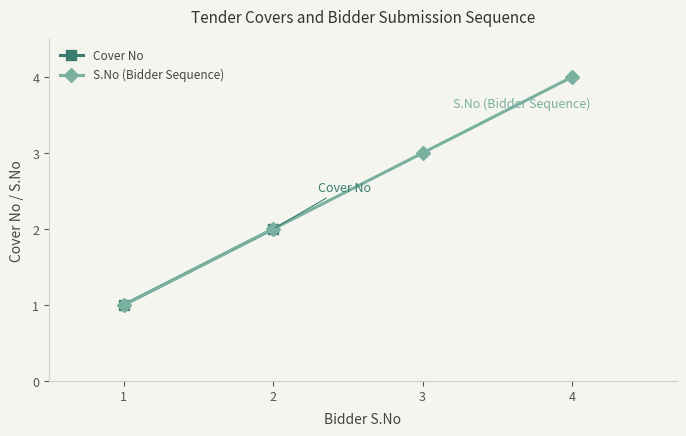

What is the highest value of the S.No (Bidder Sequence) series?

4